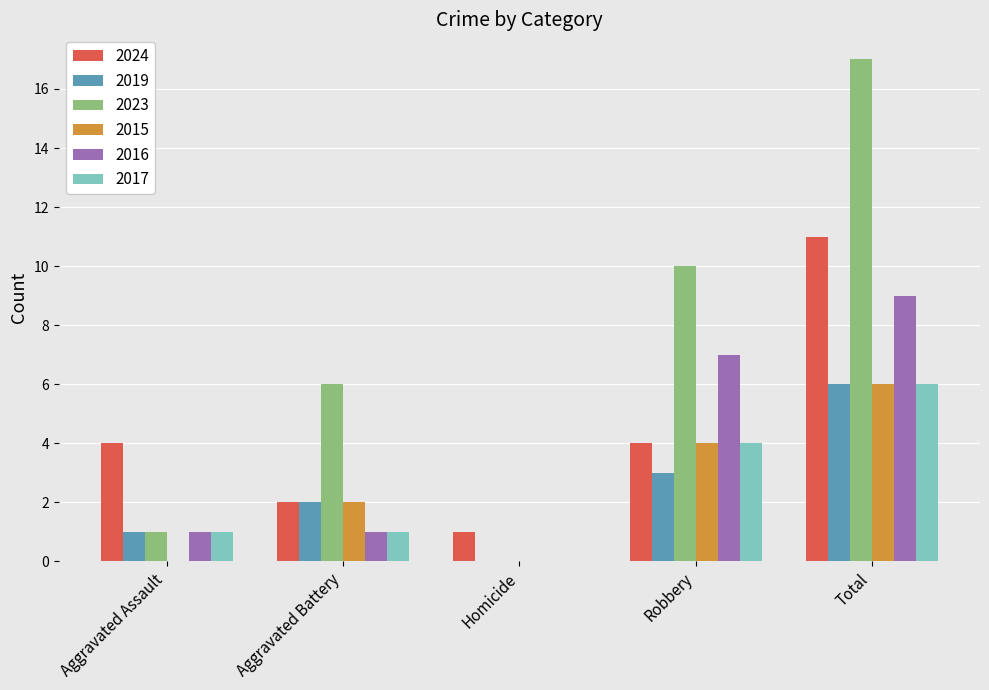

How many groups of bars are there?

5